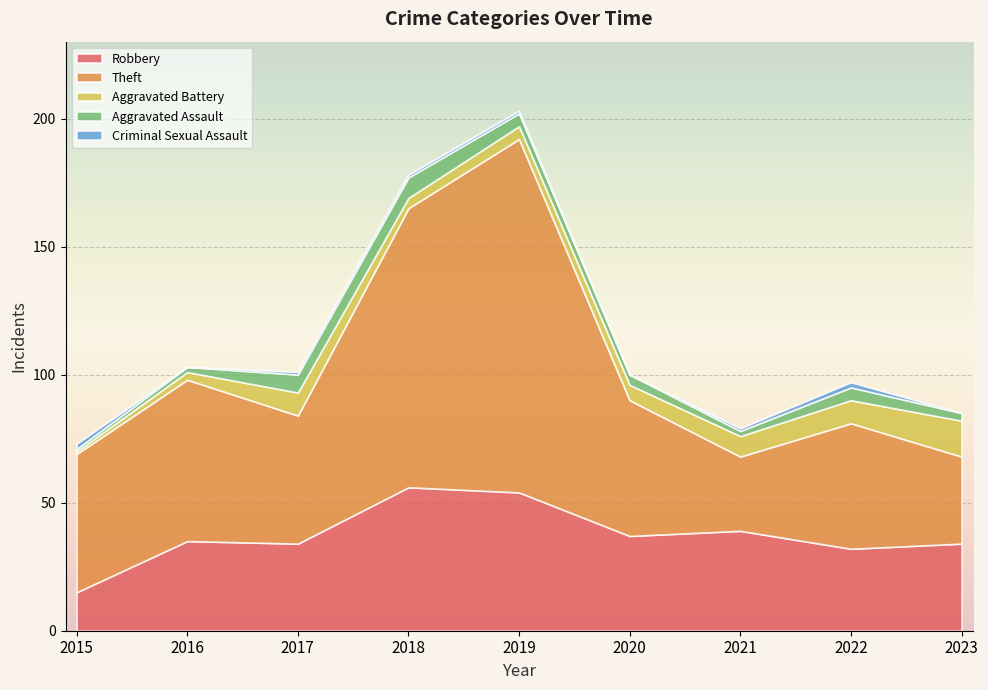

Where is Theft nearest to the value 83?

2016